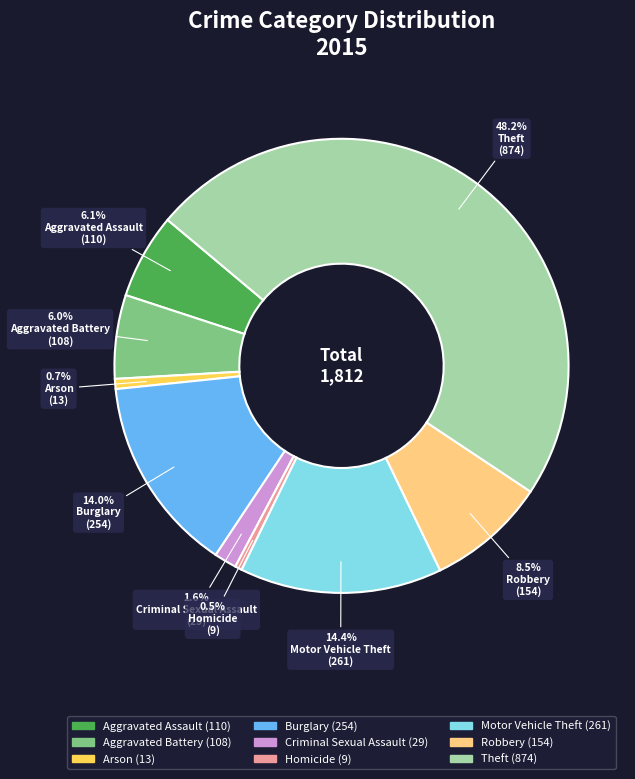

Is it true that Arson is 9% of the pie?

False